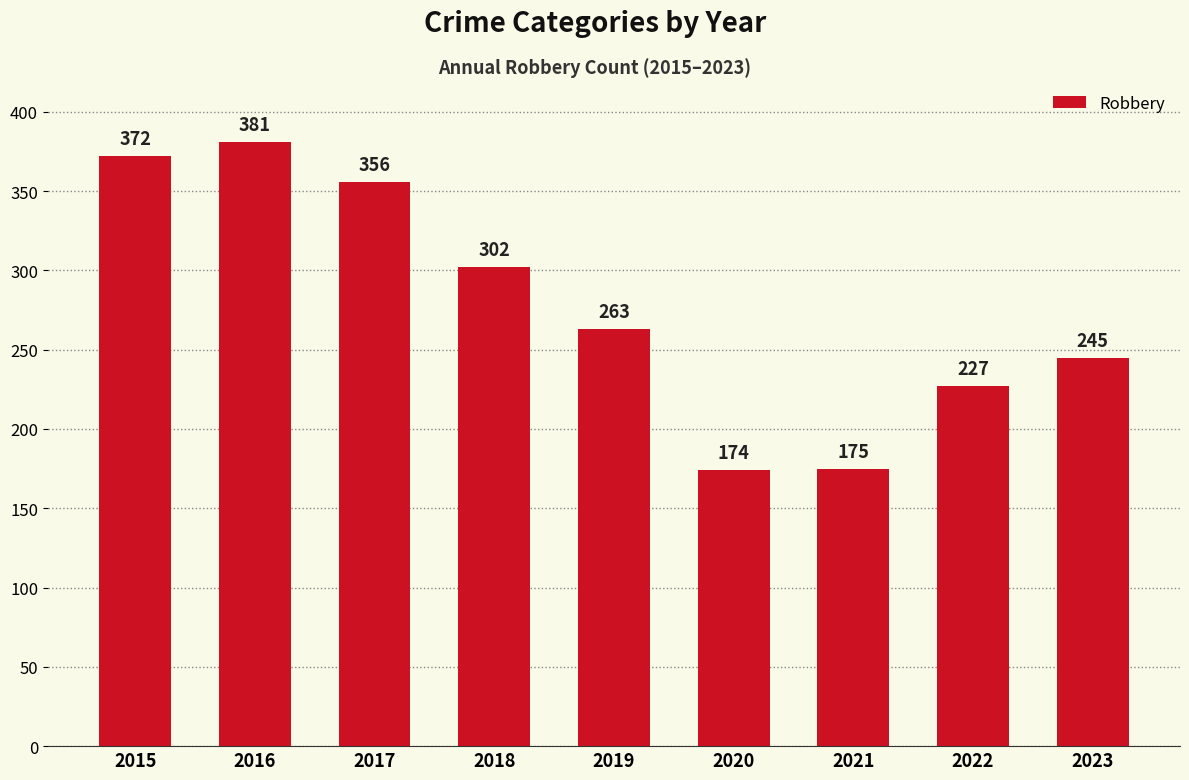

Where does the data first go above 263?

2015